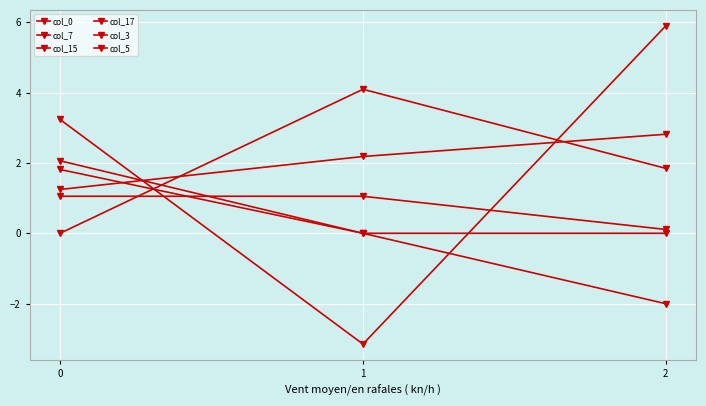

How many lines are shown in the chart?

6